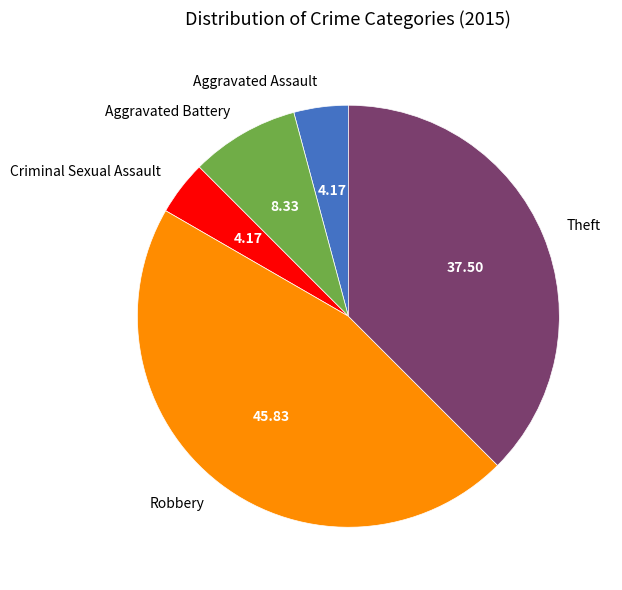

Which category has the biggest portion of the pie?

Robbery